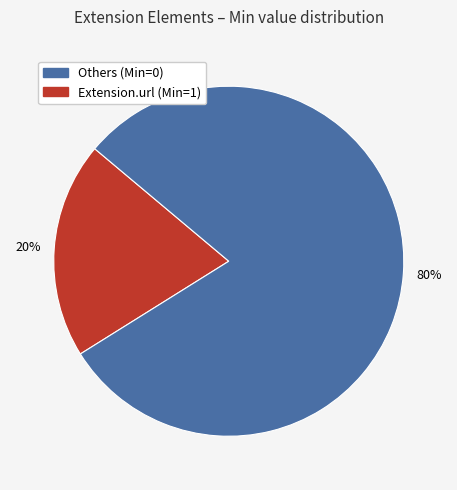

Is there a majority slice in this chart?

Yes